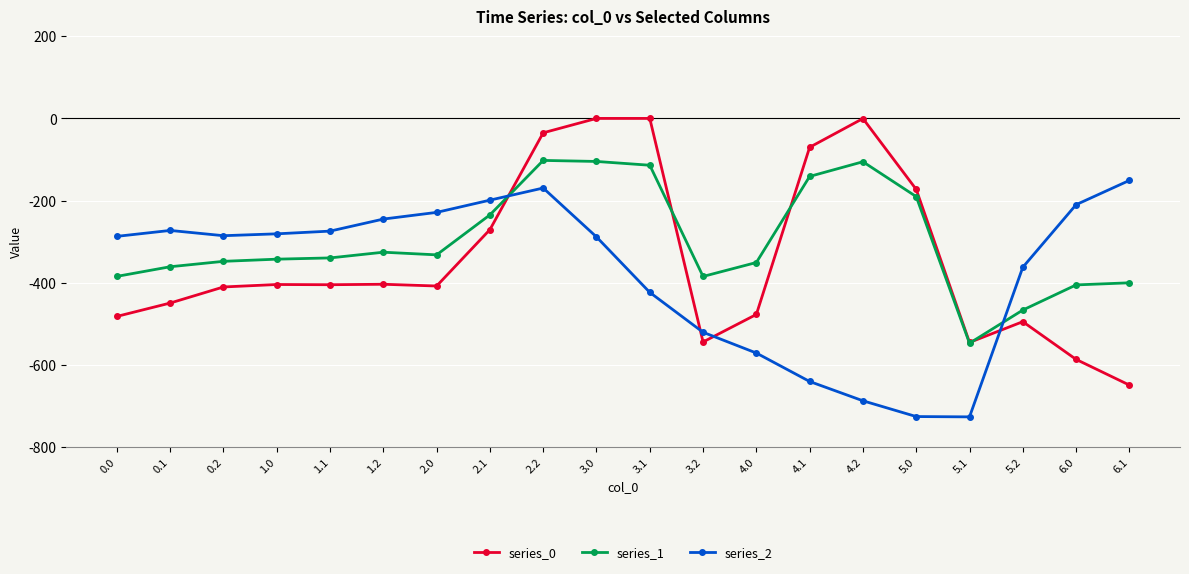

Rank the series by their maximum value, from highest to lowest.

series_0, series_1, series_2